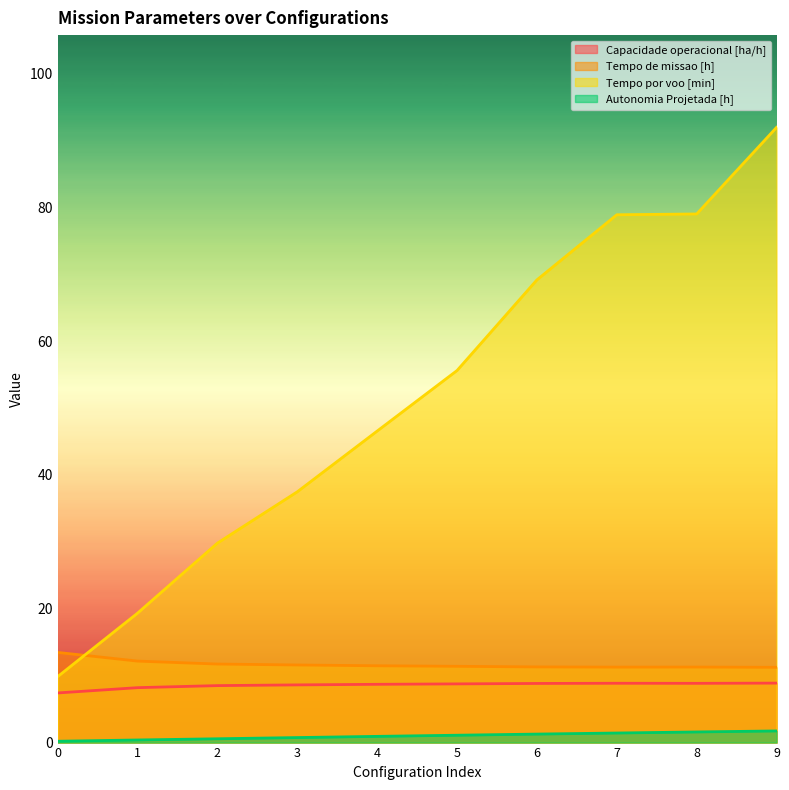

What value does the Capacidade operacional [ha/h] series have at 3?

8.6